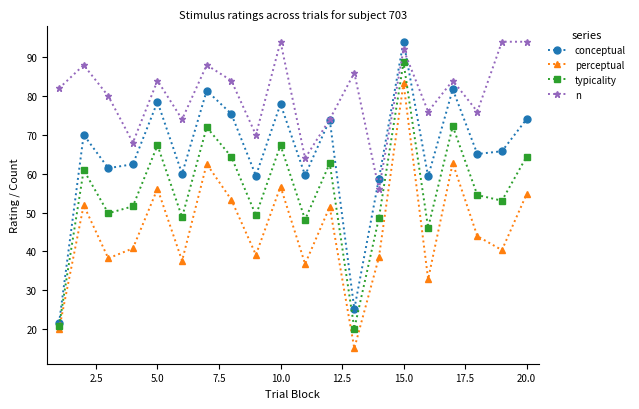

At how many categories does at least one series exceed 55?

20